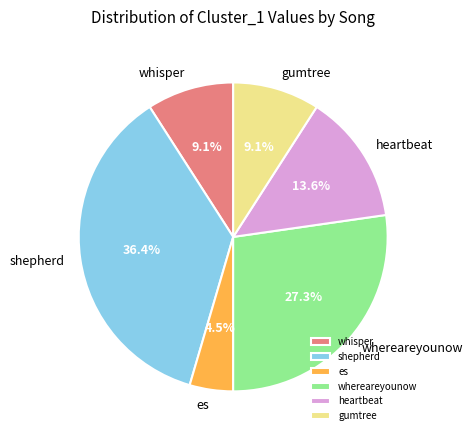

Is there a majority slice in this chart?

No